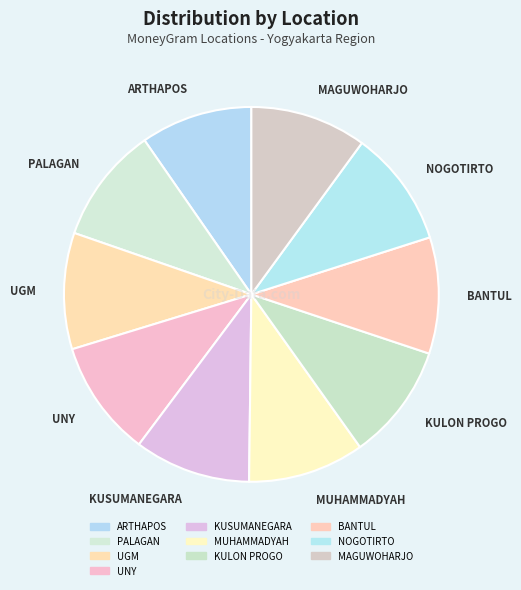

Is there a majority slice in this chart?

No